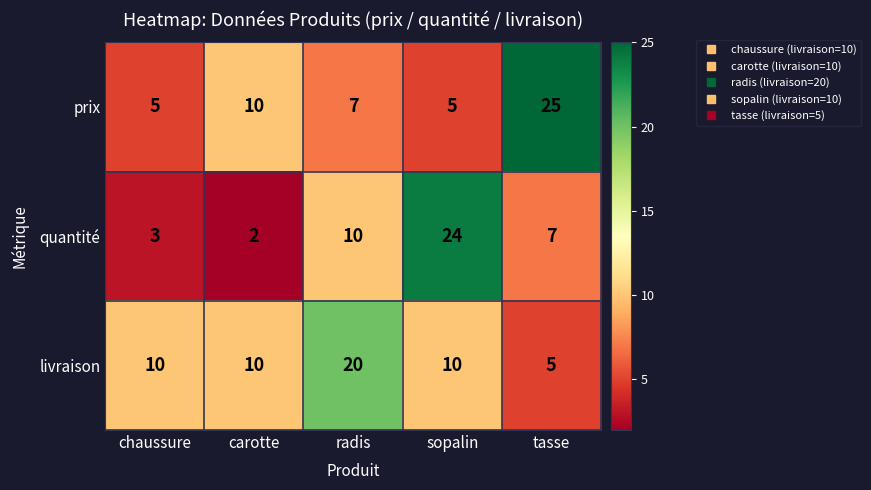

At chaussure, list the series in order from smallest to largest.

quantité, prix, livraison